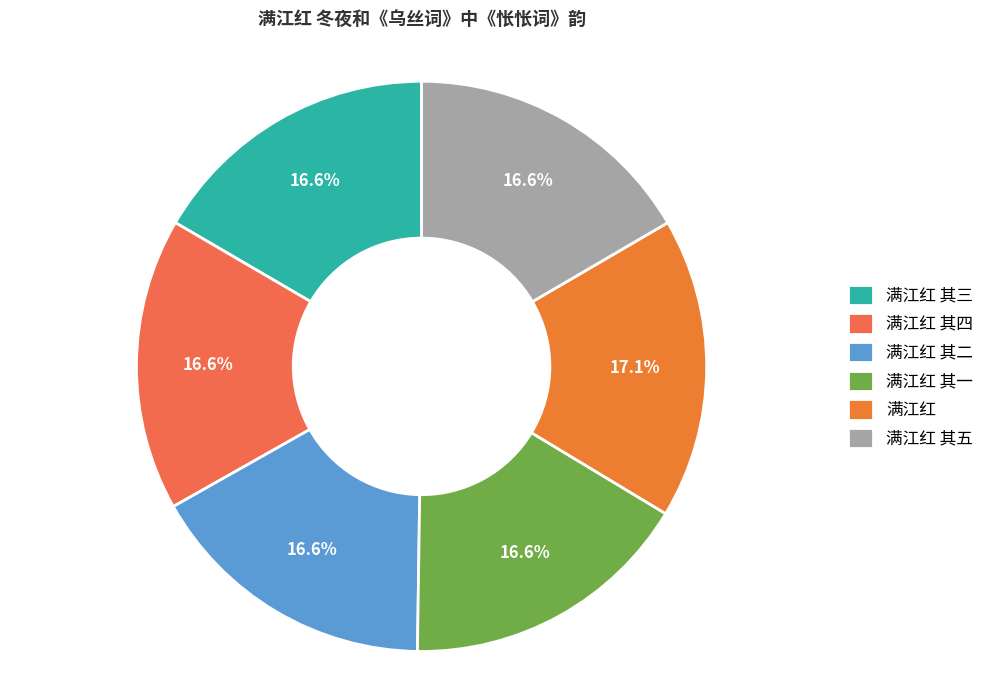

Is there any slice that represents more than half of the pie?

No